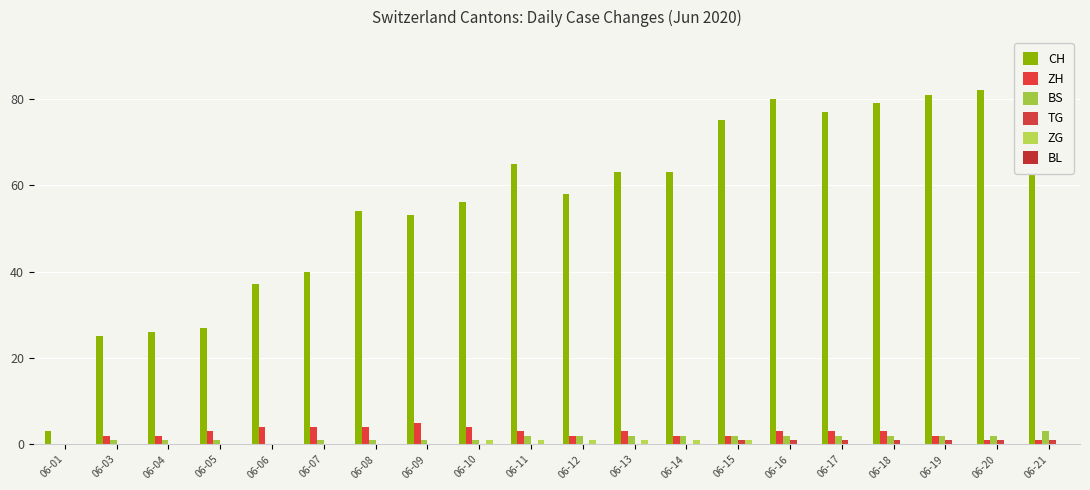

How many distinct data groups are displayed?

5